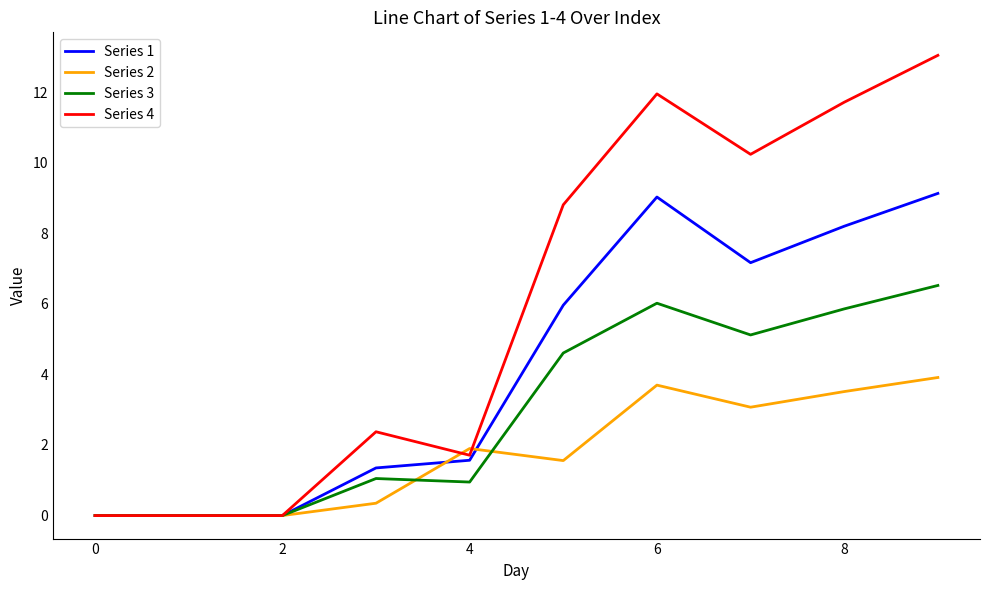

What is the difference between the maximum and minimum values in the Series 2 series?

3.9